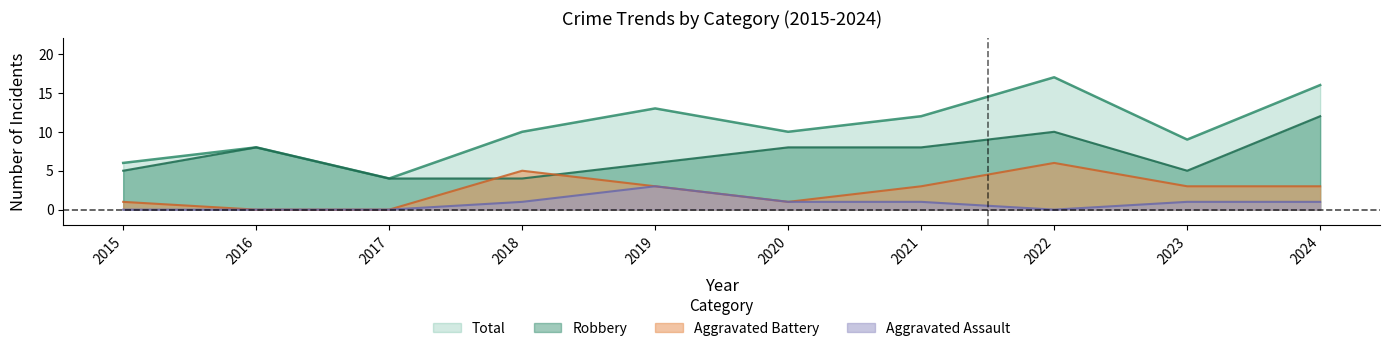

What value does the Robbery series have at 2016?

8